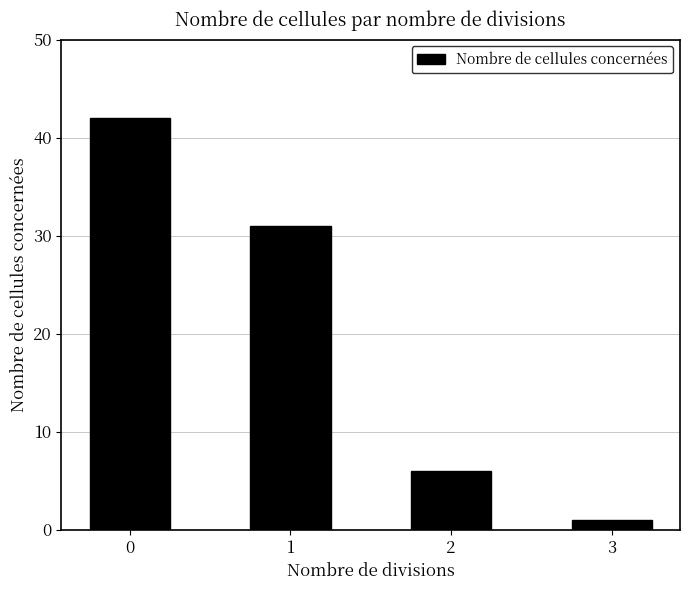

What is the maximum value shown in the chart?

42